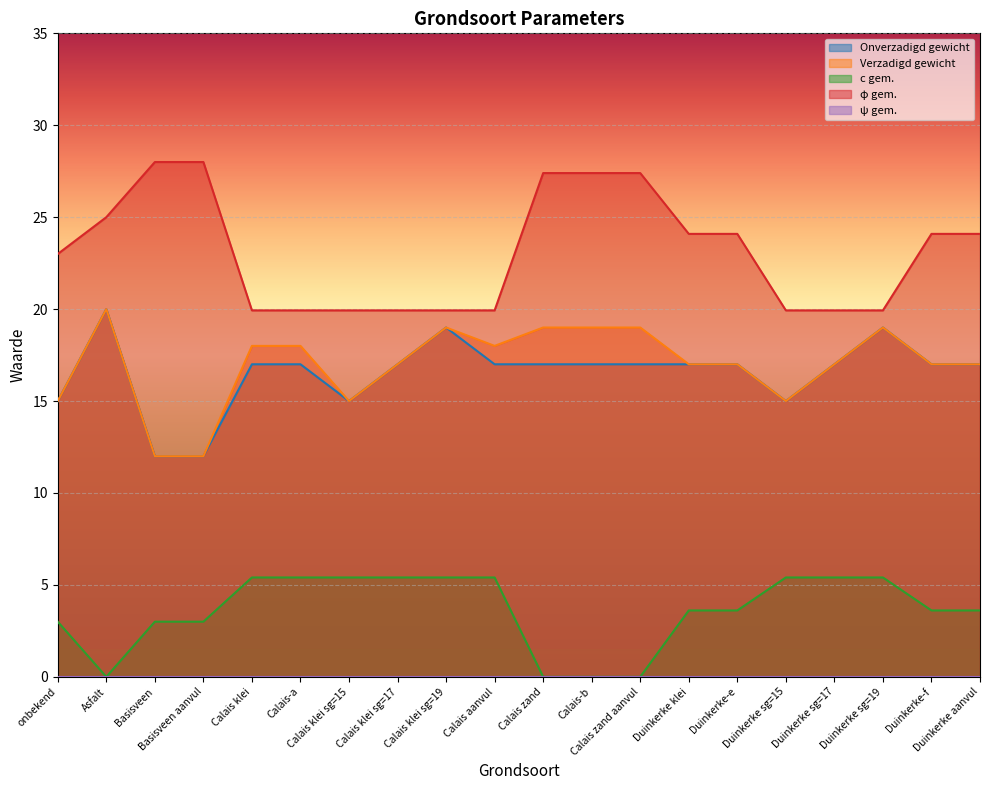

Which series has the largest range (max minus min)?

φ gem.